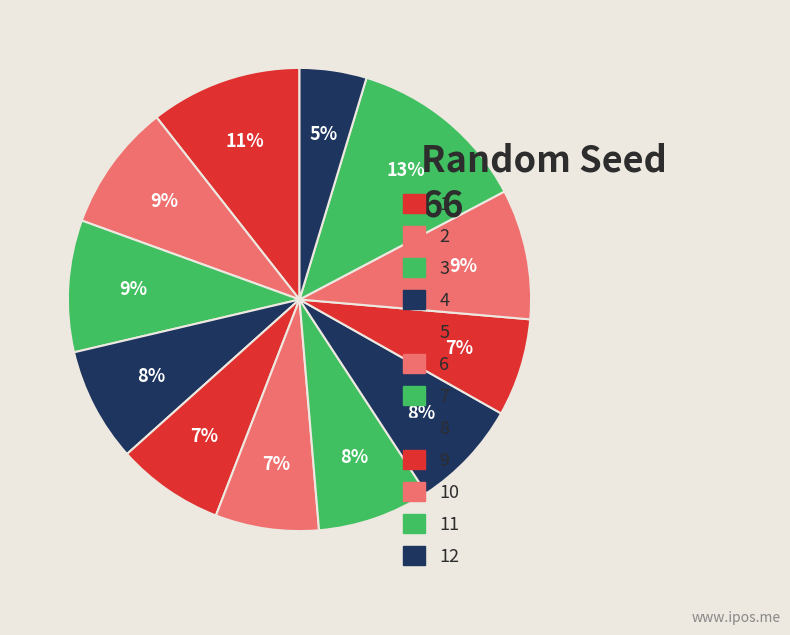

Rank the categories by value from highest to lowest.

11, 1, 3, 10, 2, 4, 7, 8, 5, 6, 9, 12